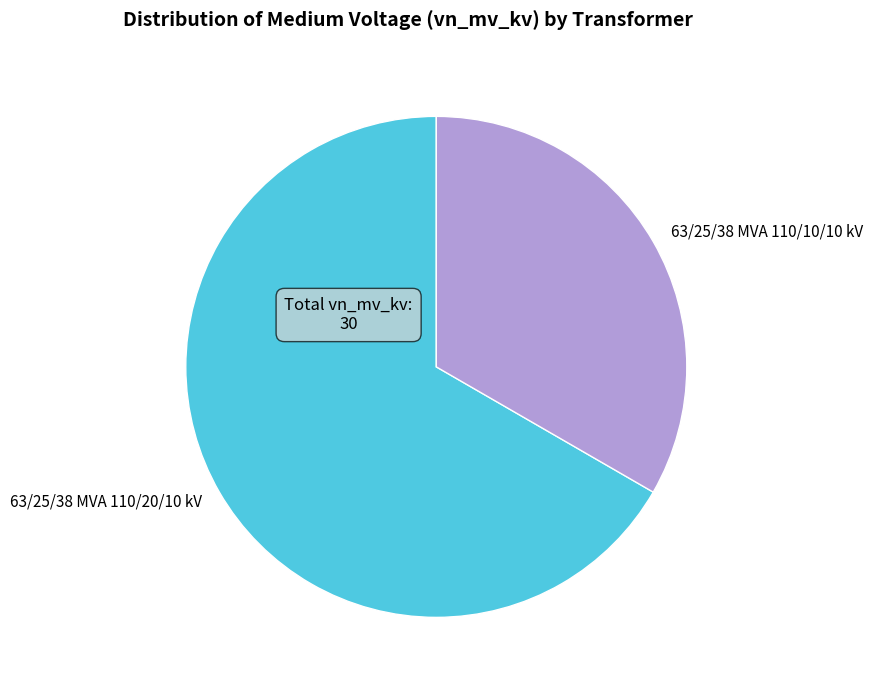

Is the sum of 63/25/38 MVA 110/10/10 kV and 63/25/38 MVA 110/20/10 kV greater than half?

Yes